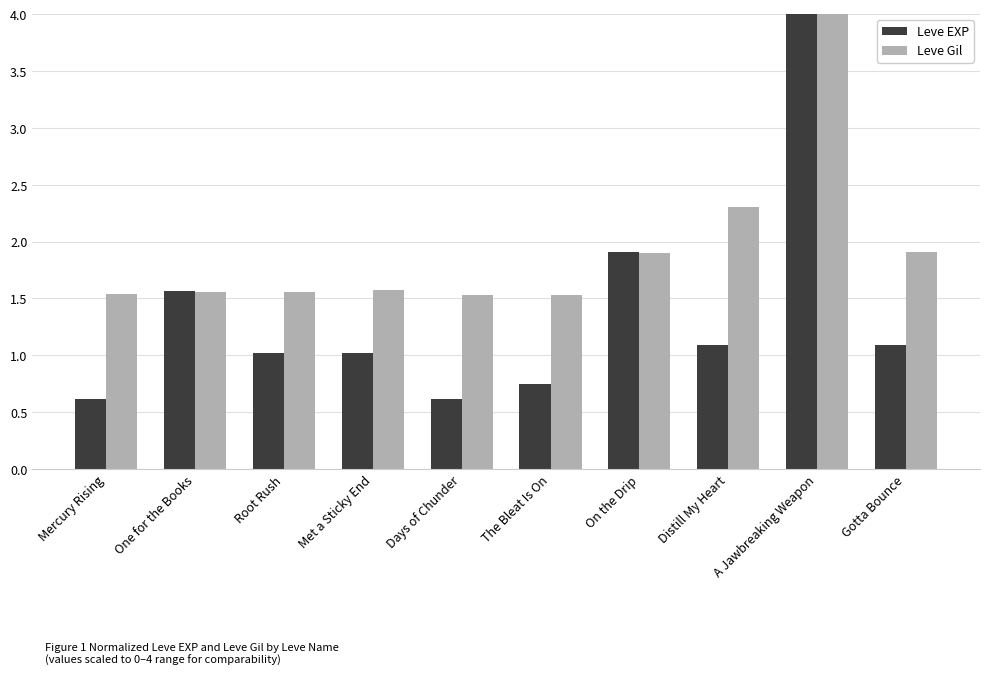

List the series in order of their overall mean, lowest first.

Leve EXP, Leve Gil